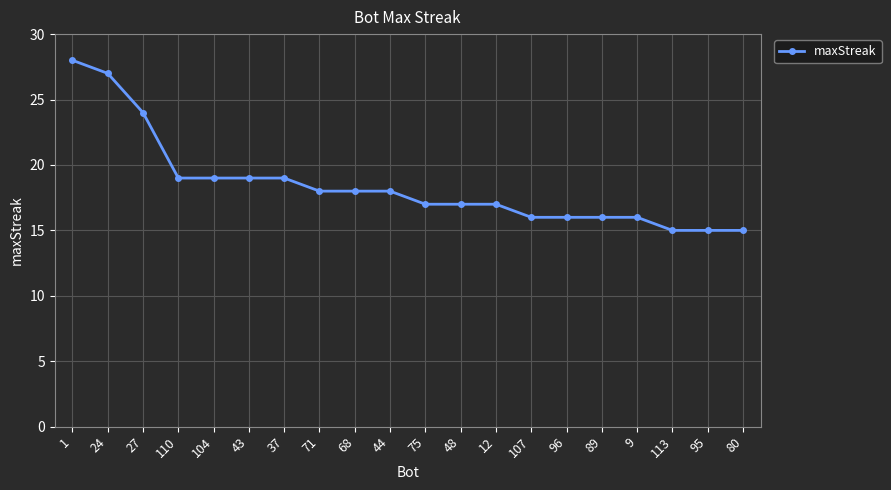

What is the ratio of the value at 71 to the value at 37?

0.9